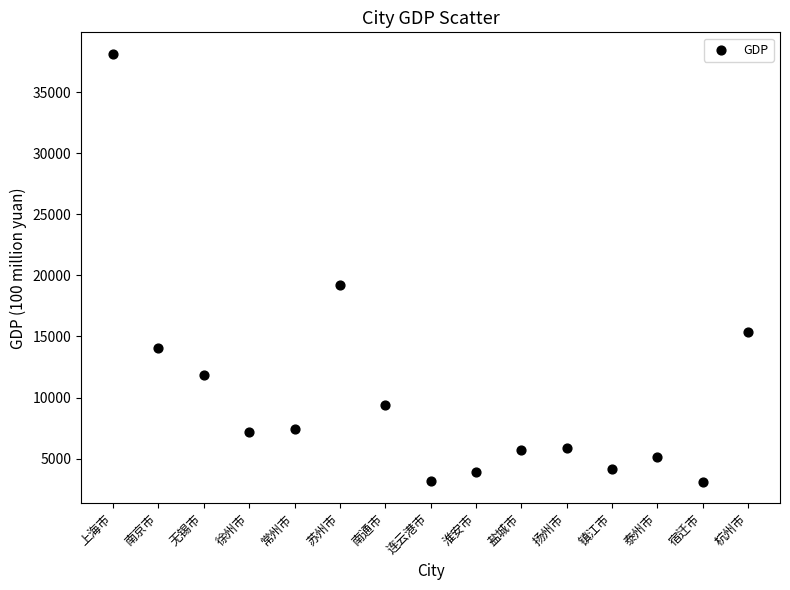

What is the range of X values (max minus min)?

14.0